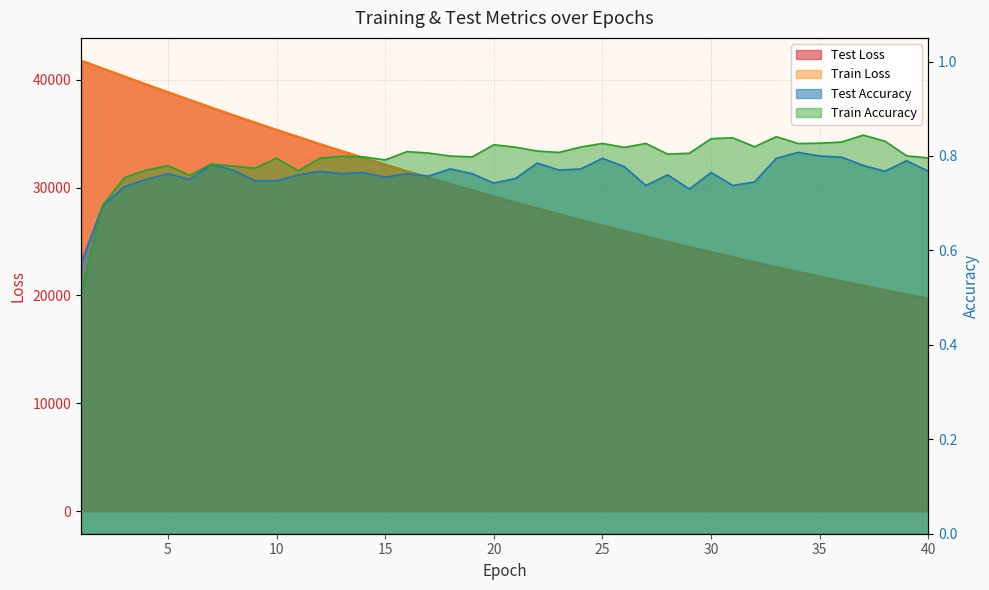

Which has a higher value, 36 or 20?

20